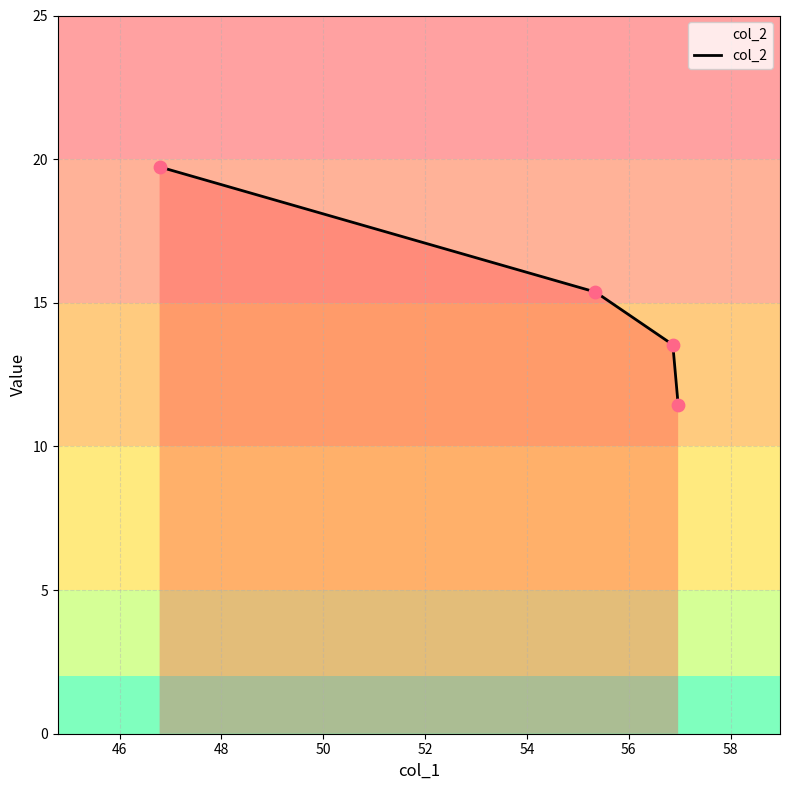

What is the greatest value displayed?

19.7